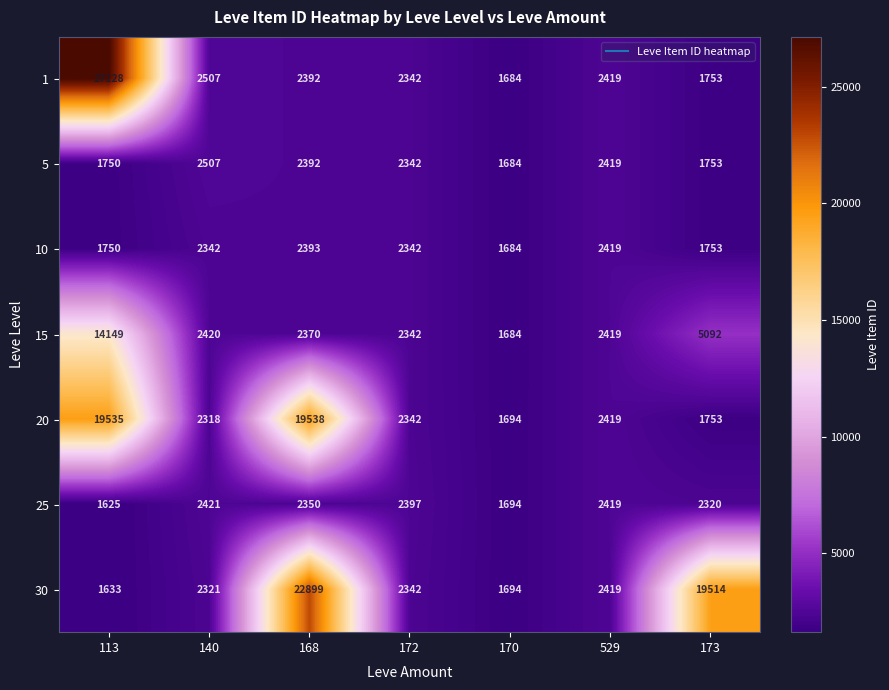

Which series has the largest total across all categories?

30